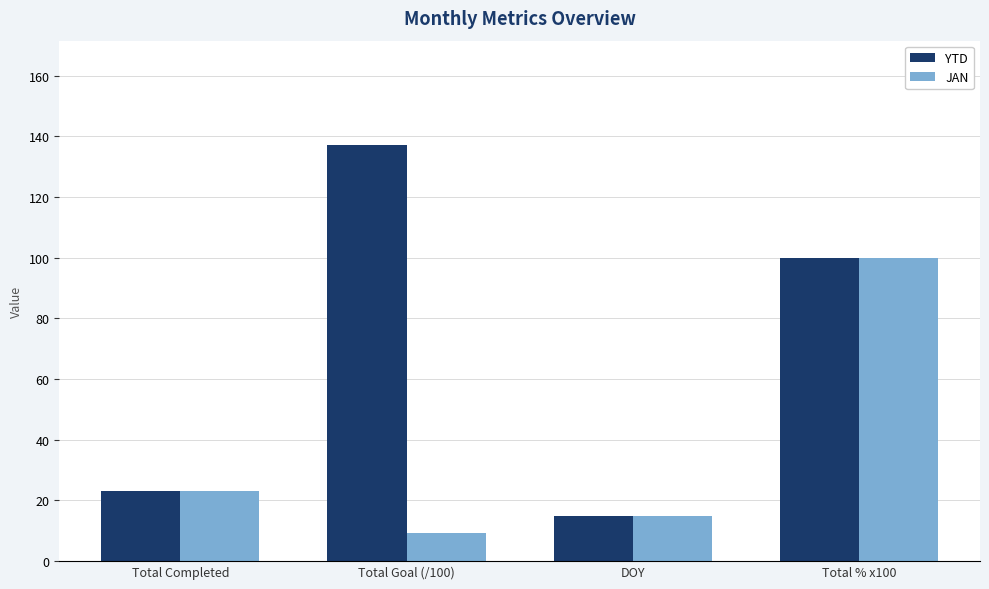

What is the total value across all series at Total % x100?

200.0